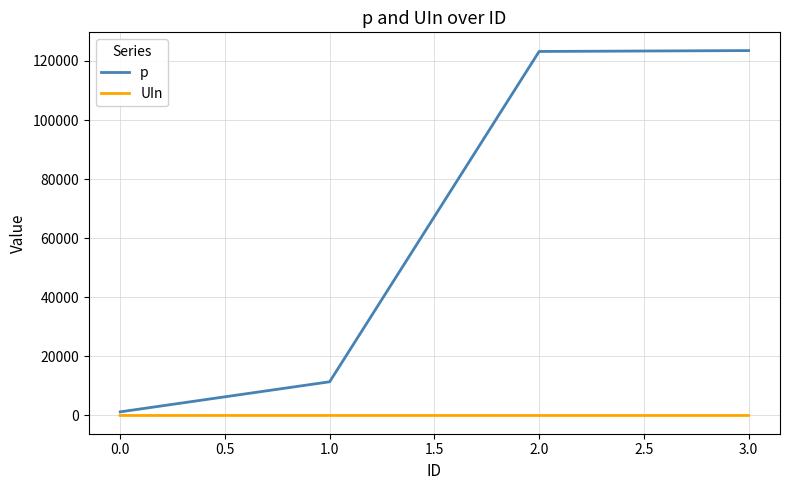

Rank the series at 0.0 from lowest to highest value.

UIn, p